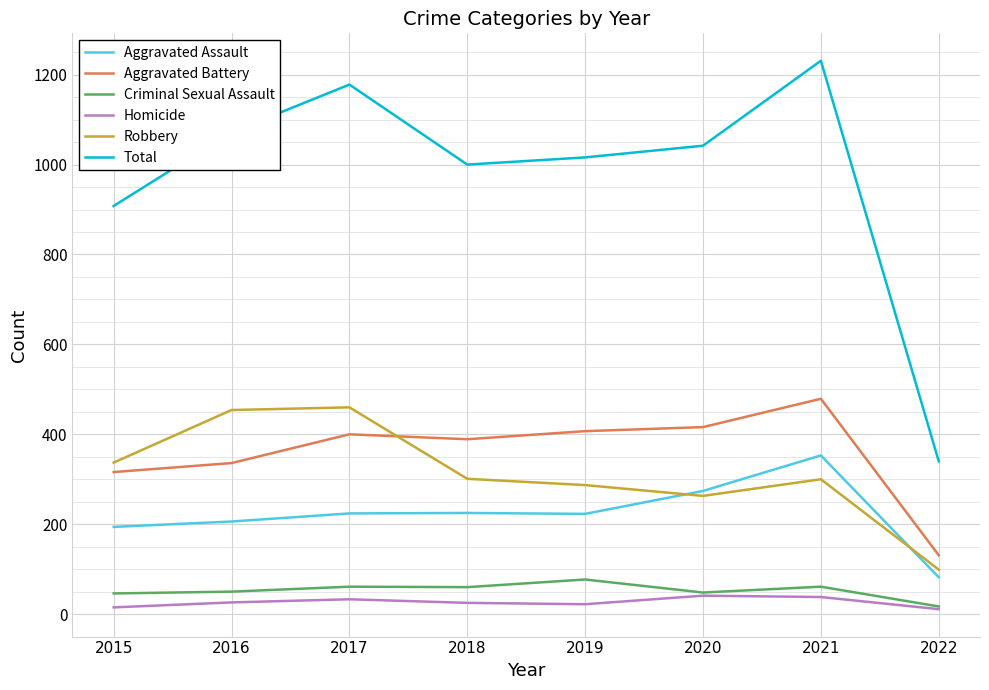

True or false: Robbery and Criminal Sexual Assault cross at least once.

False